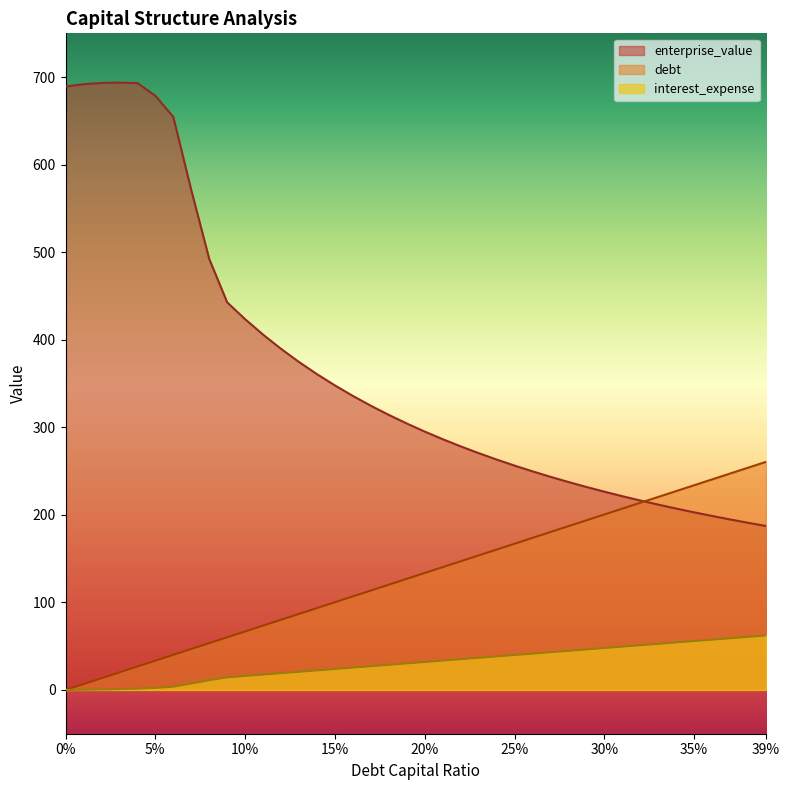

At which label is debt_capital closest to 130?

0.19